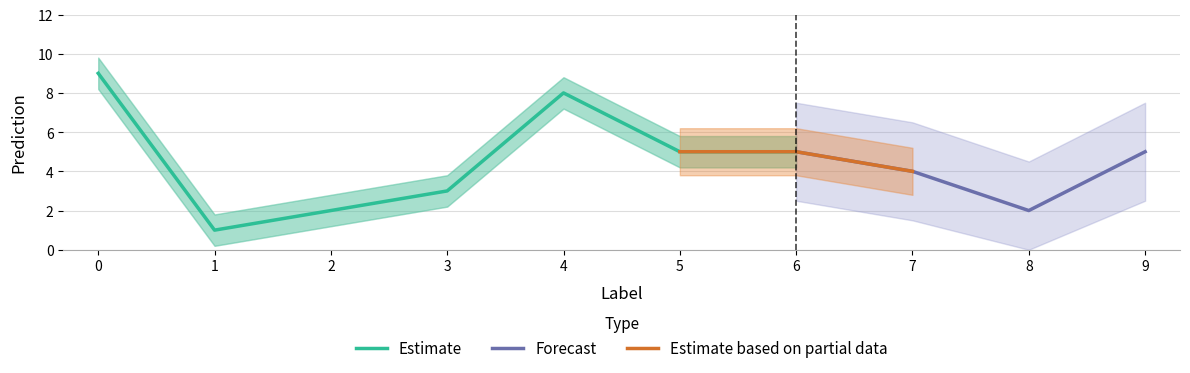

Between 9 and 4, which is larger?

4